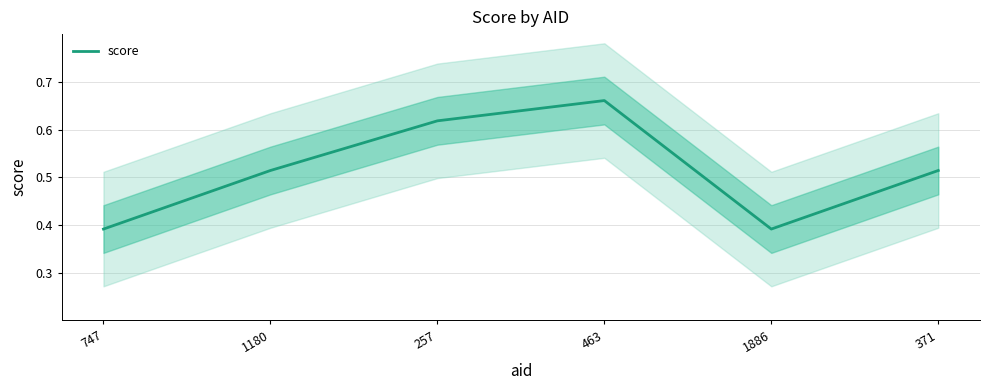

Between 1886 and 257, which is larger?

257